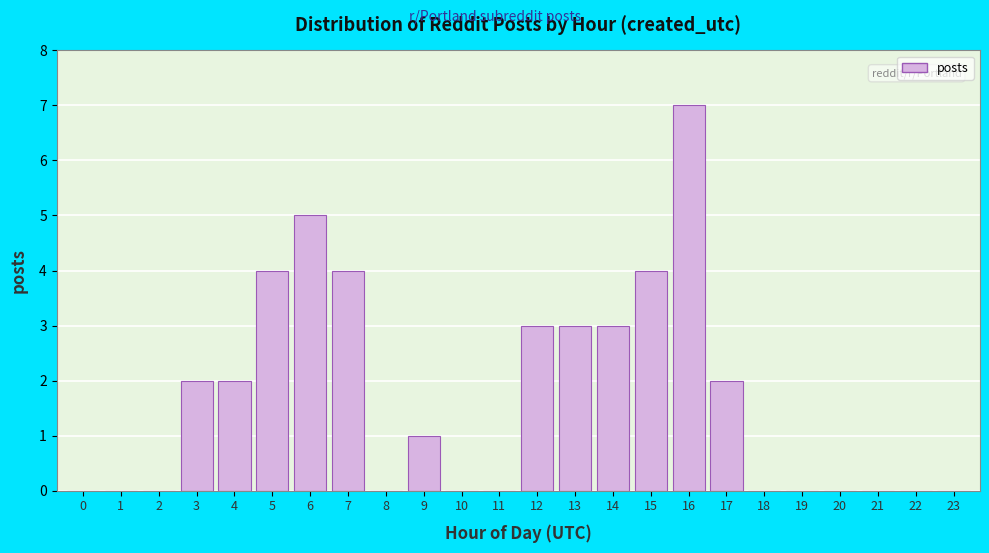

What is the sum of all values?

40